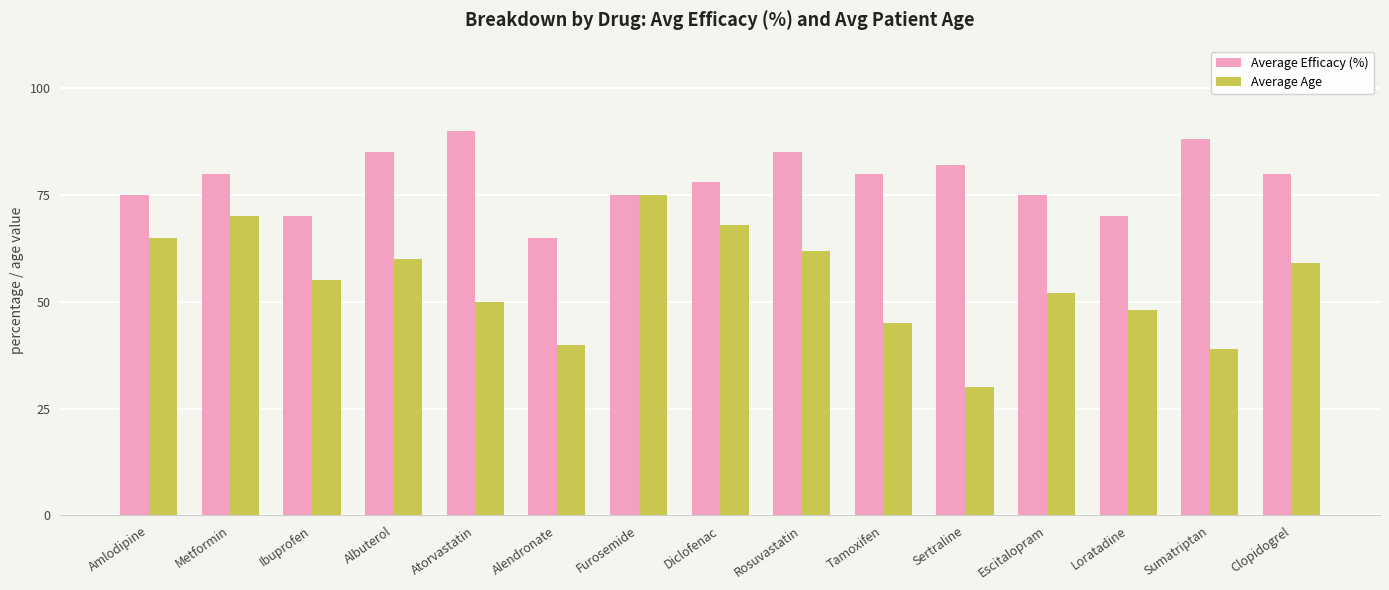

Reading left to right, extract all data points from this chart.

Average Efficacy (%): Amlodipine=75	Metformin=80	Ibuprofen=70	Albuterol=85	Atorvastatin=90	Alendronate=65	Furosemide=75	Diclofenac=78	Rosuvastatin=85	Tamoxifen=80	Sertraline=82	Escitalopram=75	Loratadine=70	Sumatriptan=88	Clopidogrel=80
Average Age: Amlodipine=65	Metformin=70	Ibuprofen=55	Albuterol=60	Atorvastatin=50	Alendronate=40	Furosemide=75	Diclofenac=68	Rosuvastatin=62	Tamoxifen=45	Sertraline=30	Escitalopram=52	Loratadine=48	Sumatriptan=39	Clopidogrel=59